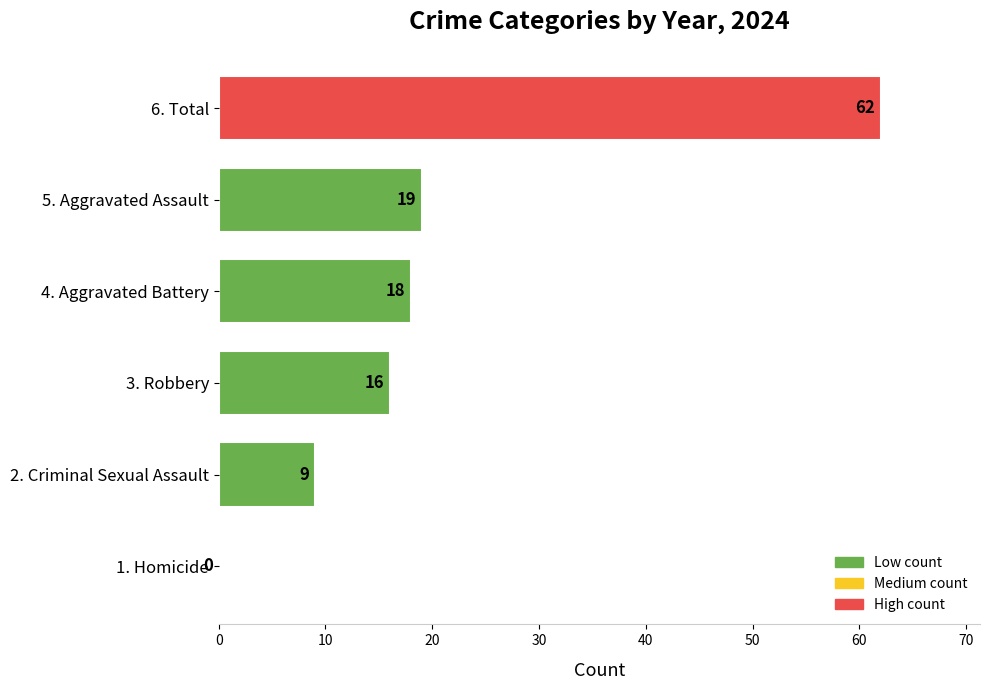

What is the sum of the values at 2. Criminal Sexual Assault and 4. Aggravated Battery?

27